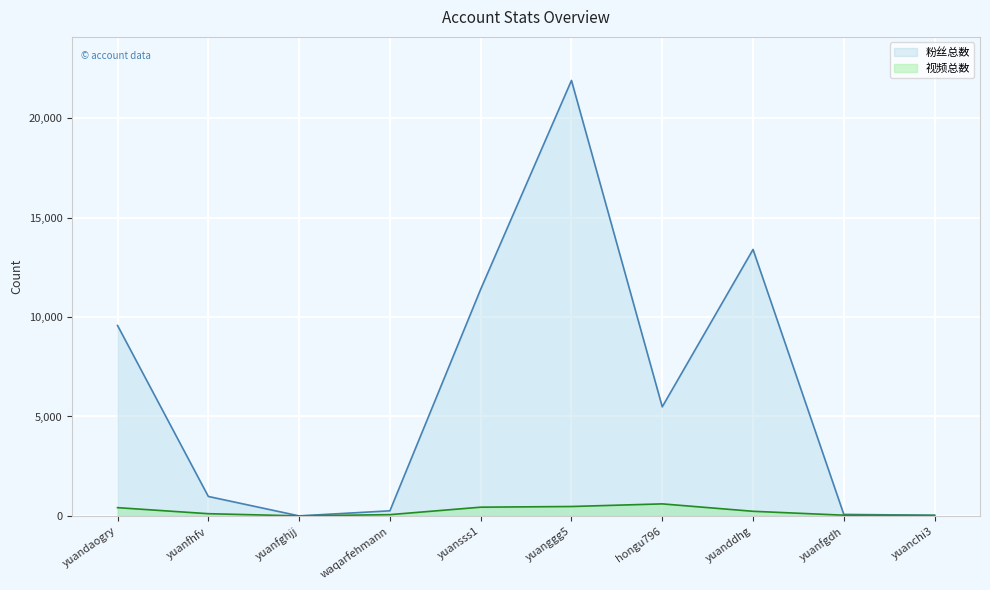

Does the chart display data point markers on the line(s)?

No